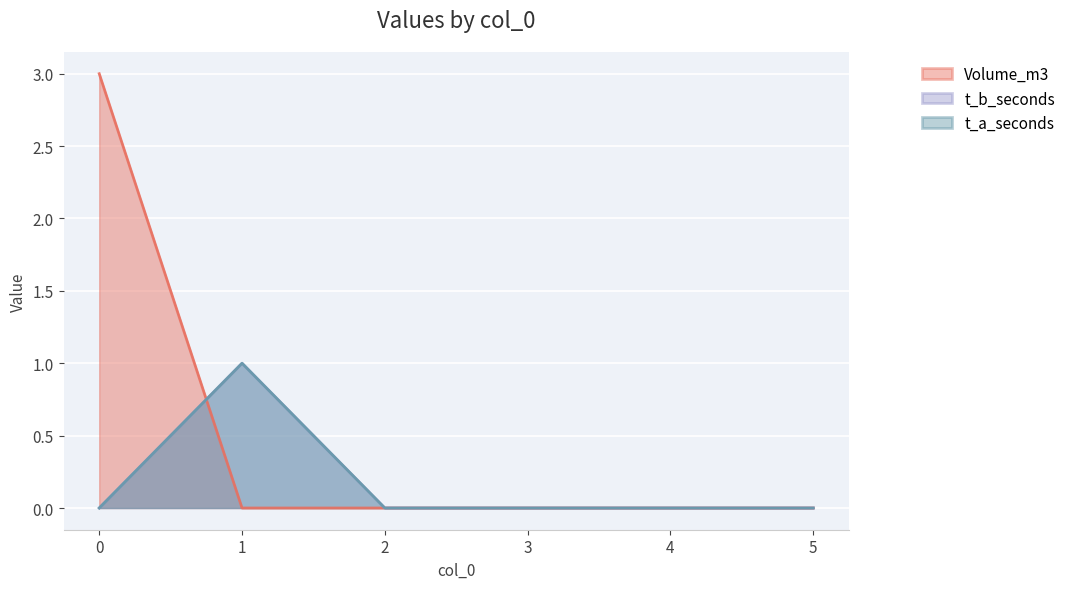

Reading left to right, transcribe all the data shown in this chart.

Volume_m3: 3	0	0	0	0	0
t_b_seconds: 0	1	0	0	0	0
t_a_seconds: 0	1	0	0	0	0